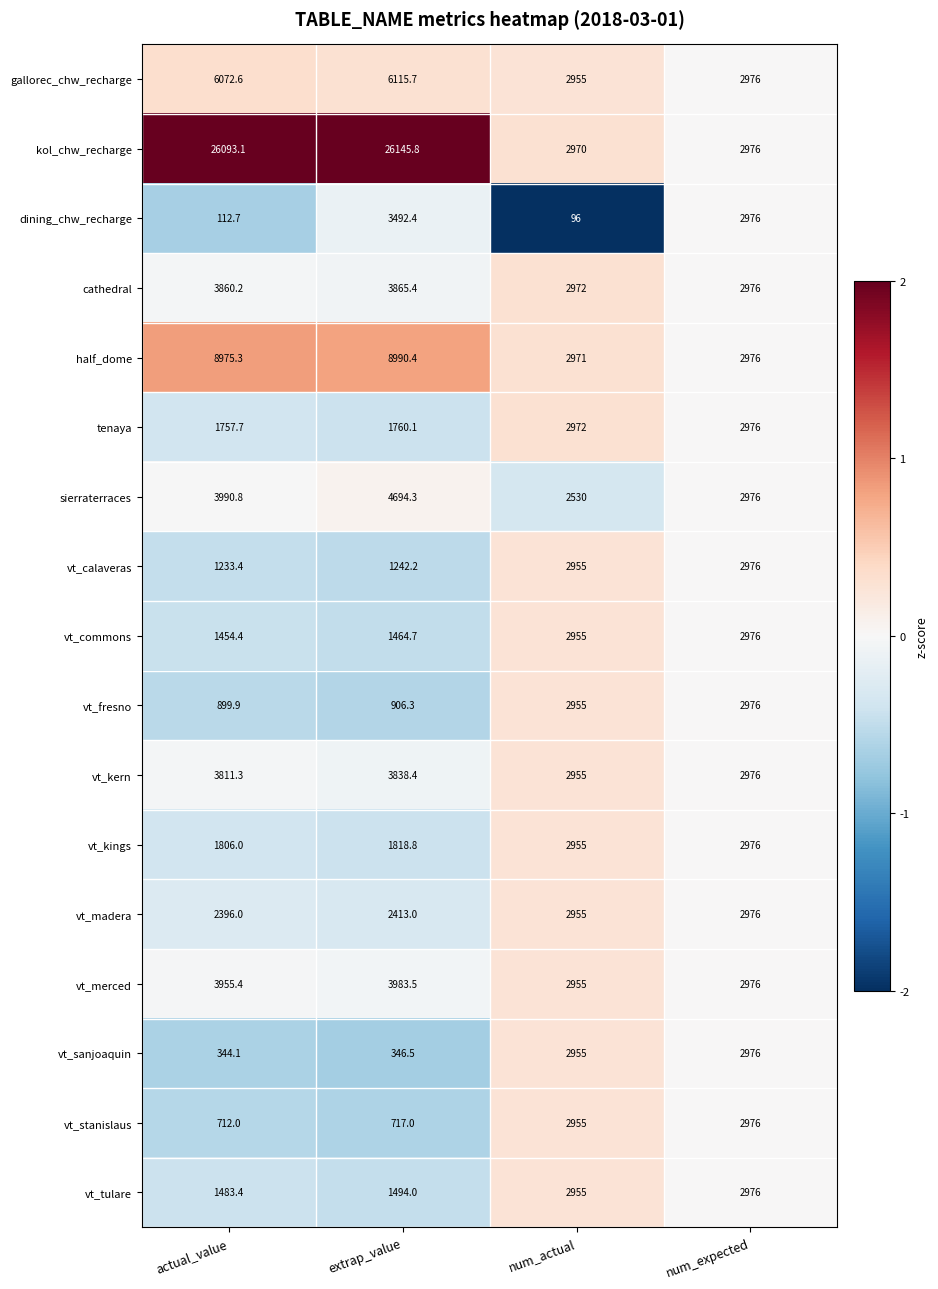

At which category does the chart reach its minimum across all series?

num_actual